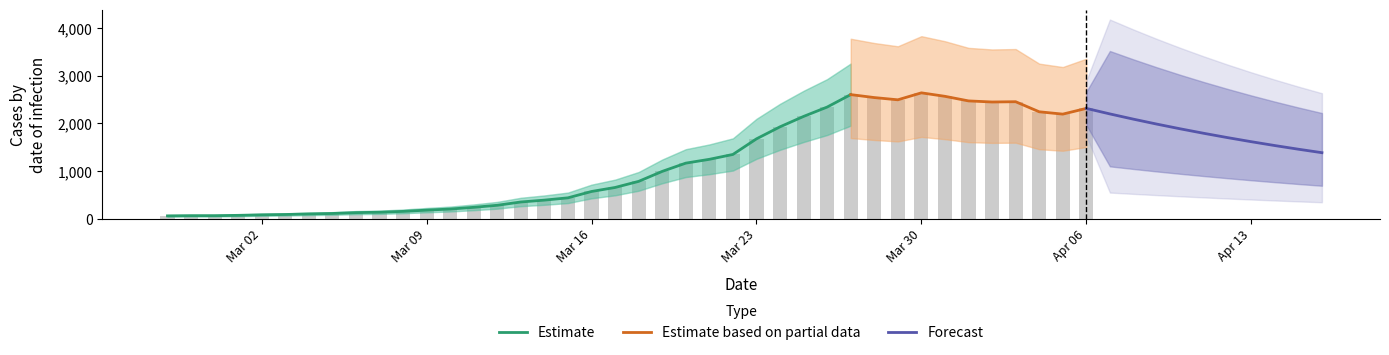

At which label does the data first exceed 784?

2020-03-19